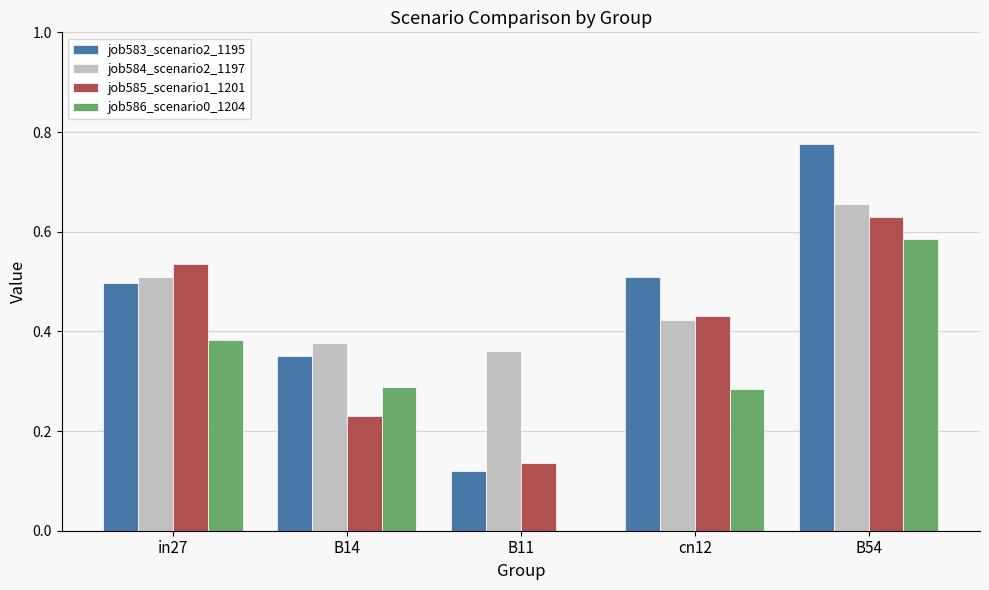

What are all the series names shown in the legend?

job583_scenario2_1195, job584_scenario2_1197, job585_scenario1_1201, job586_scenario0_1204